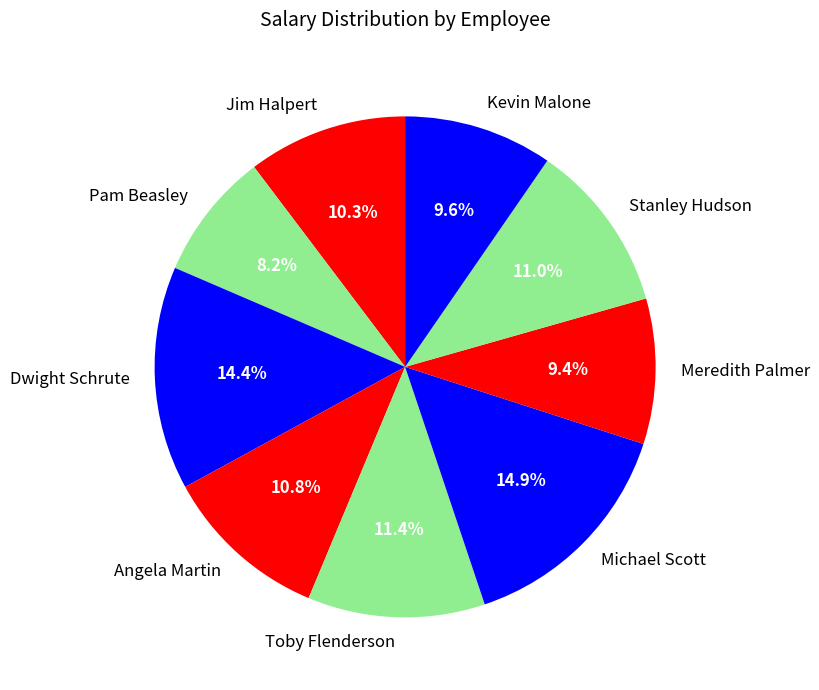

Which slice is the smallest?

Pam Beasley